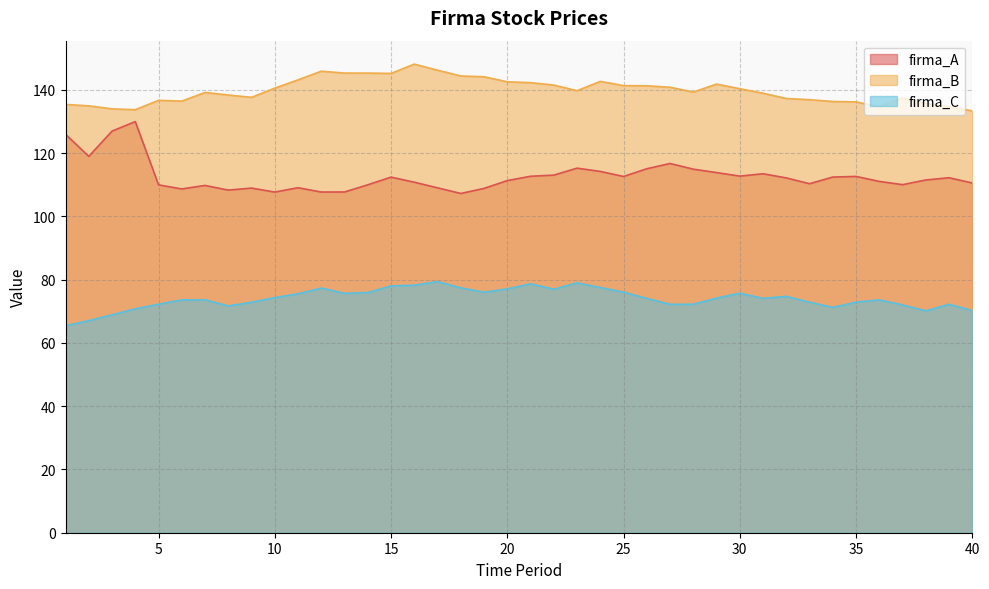

What is the maximum value shown in the chart?

148.2